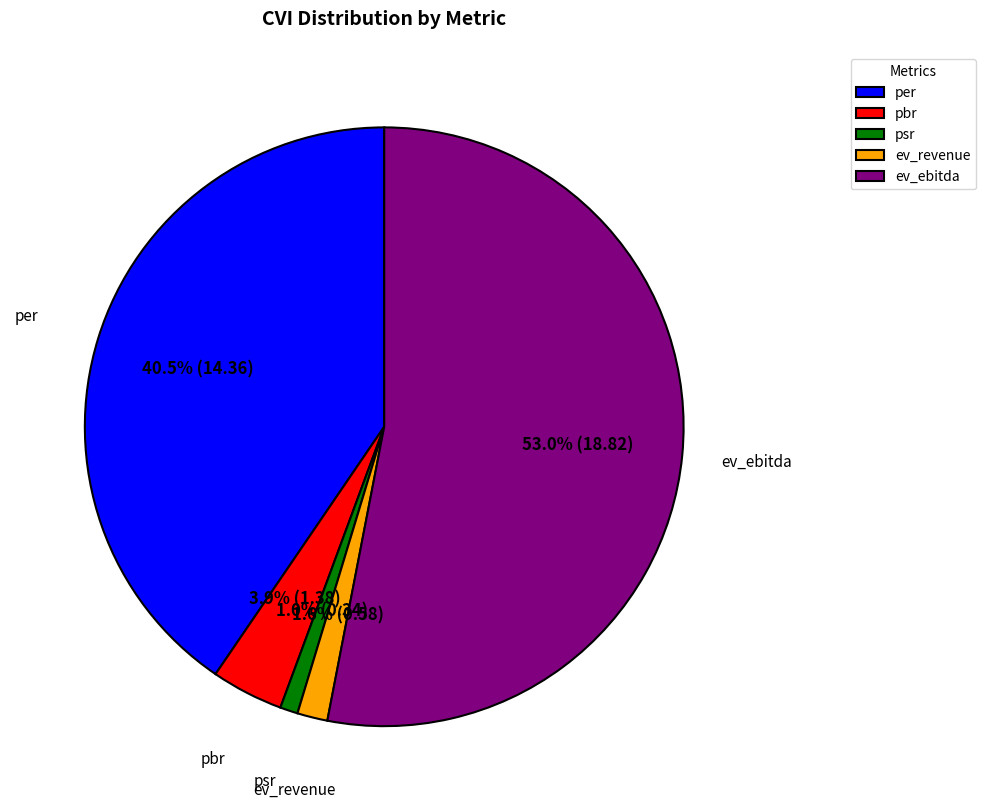

Which slice is the largest?

ev_ebitda